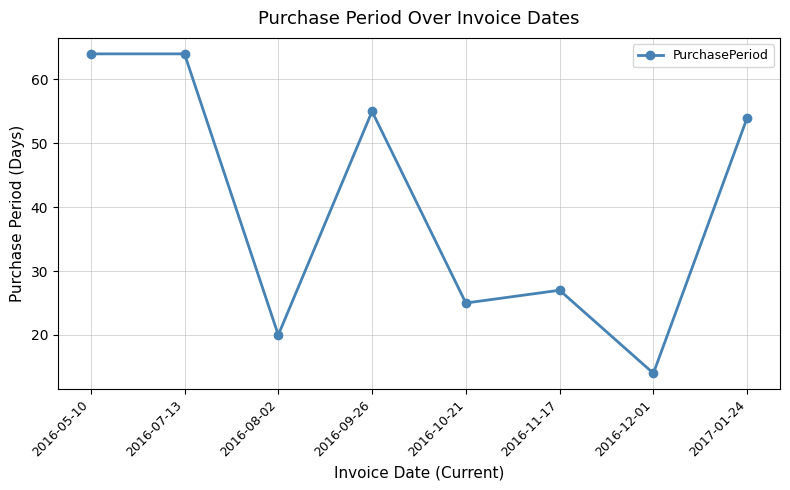

The value at 2017-01-24 is 74. True or false?

False